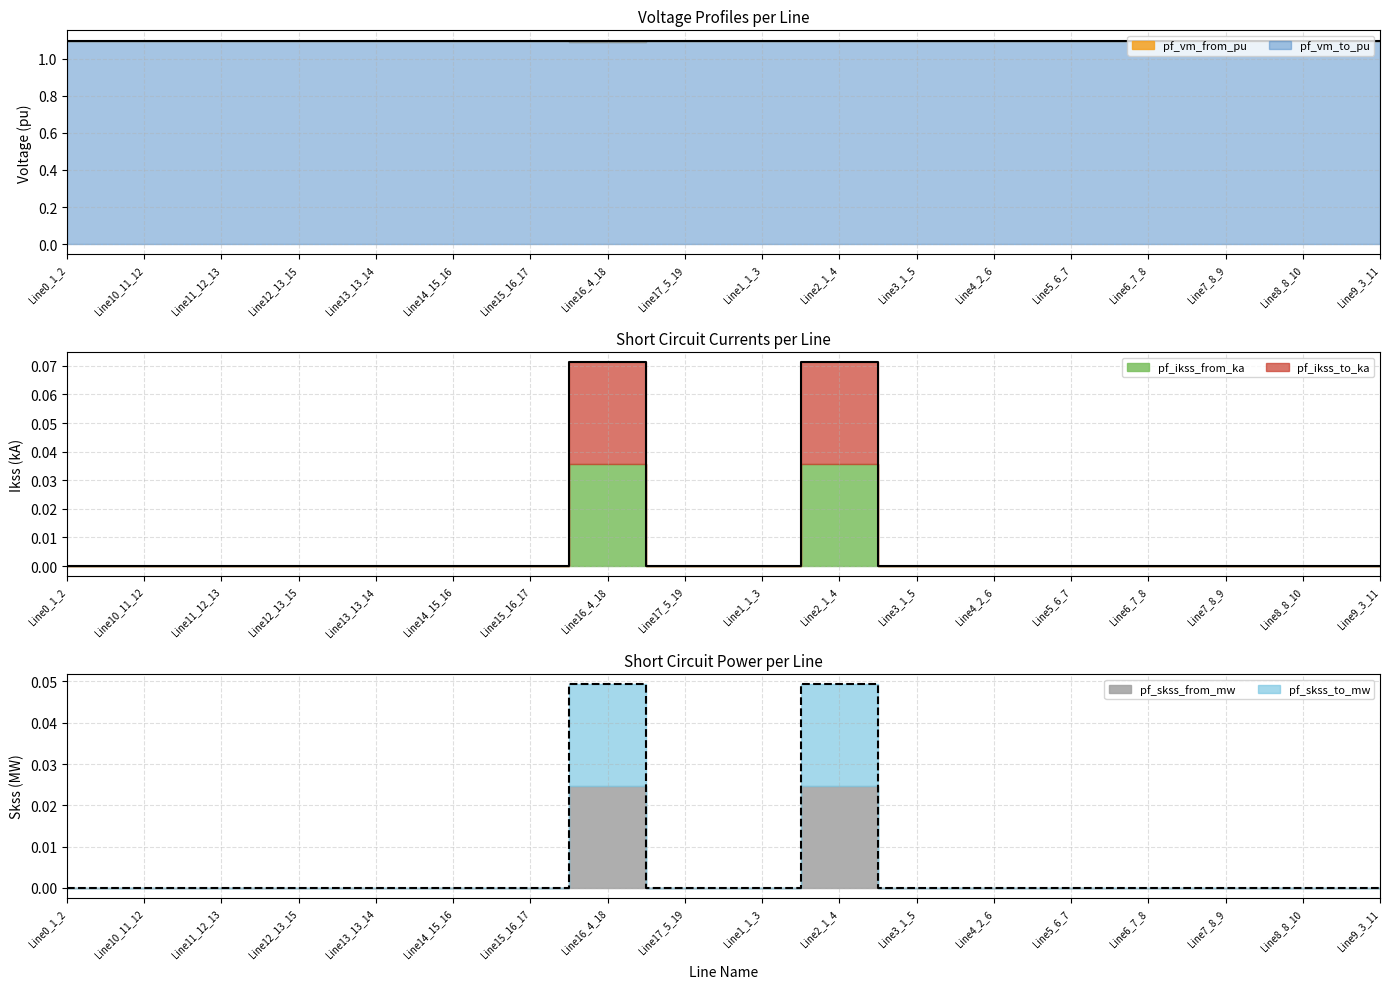

The pf_ikss_from_ka series shows 0.0 at Line1_1_3. True or false?

True